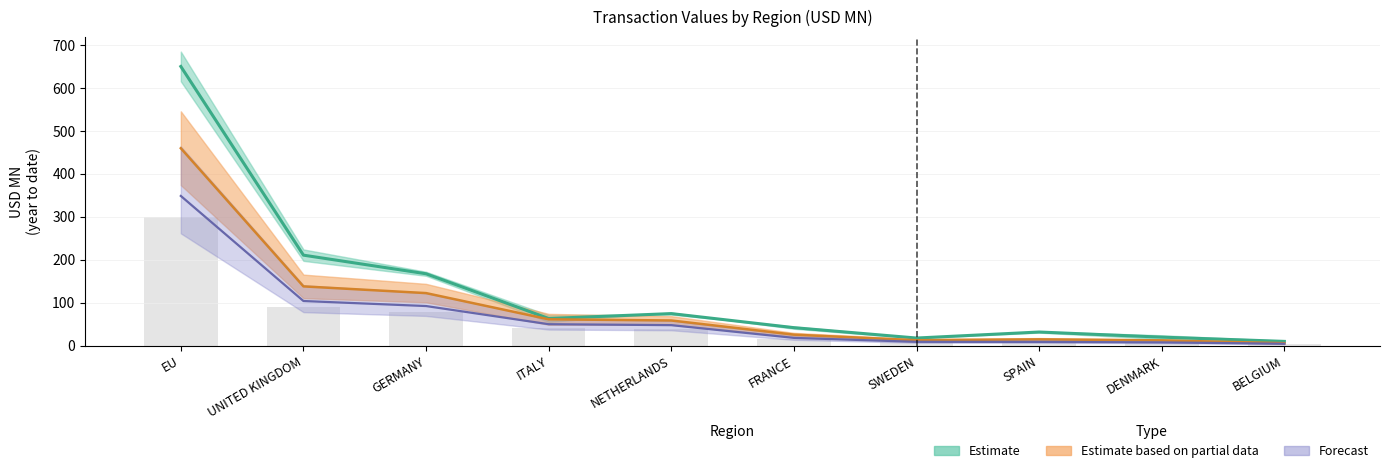

What is the difference between the highest and lowest values at SWEDEN?

9.2